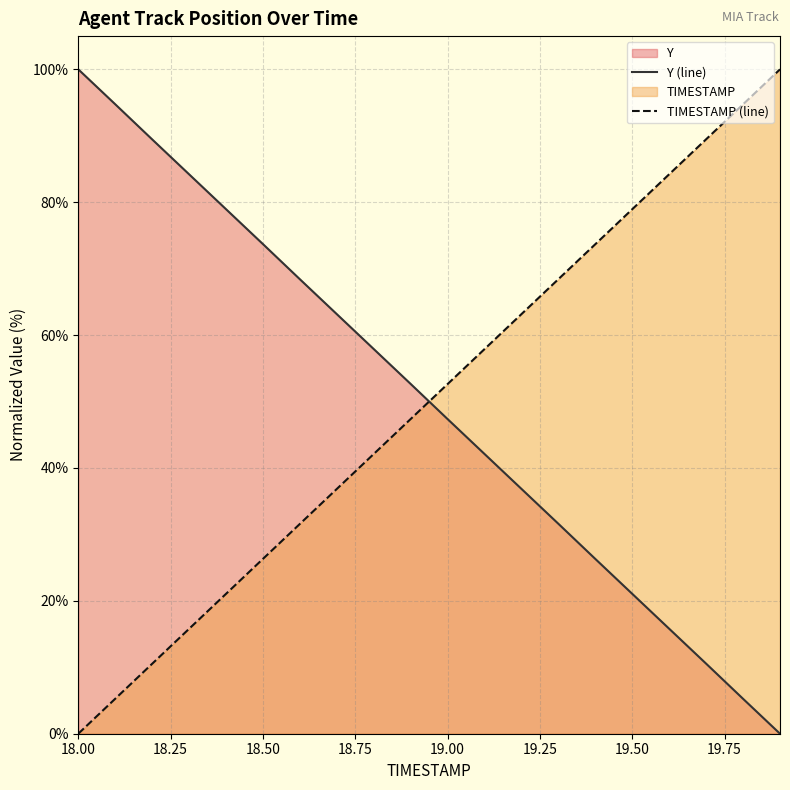

True or false: TIMESTAMP (line) and Y (line) intersect in this chart.

True